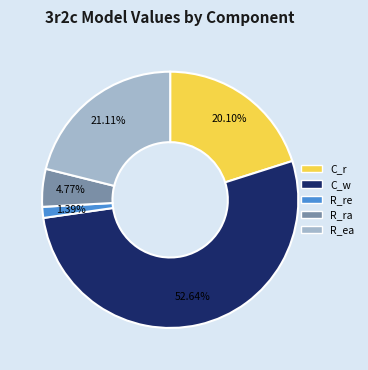

To the nearest percent, what is the combined percentage of R_re and R_ea?

22%